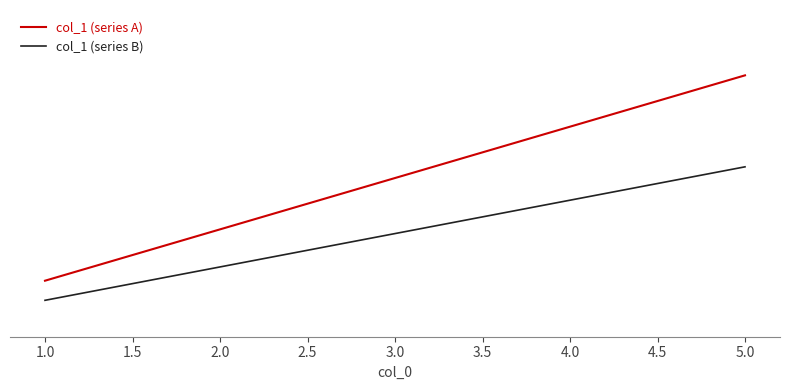

List the series in order of their peak value, lowest first.

col_1 (series B), col_1 (series A)